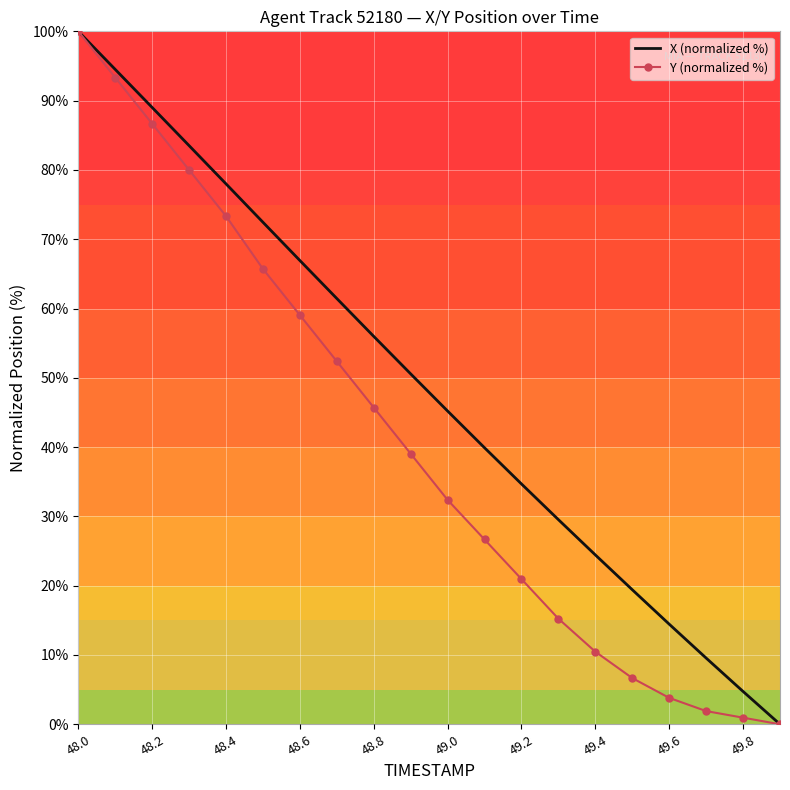

What is the greatest value displayed?

100.0